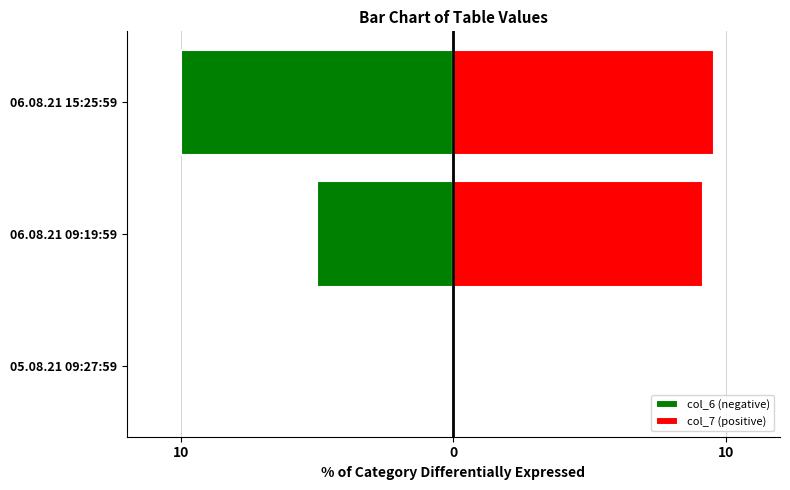

Between 05.08.21 09:27:59 and 06.08.21 15:25:59, which is larger?

05.08.21 09:27:59